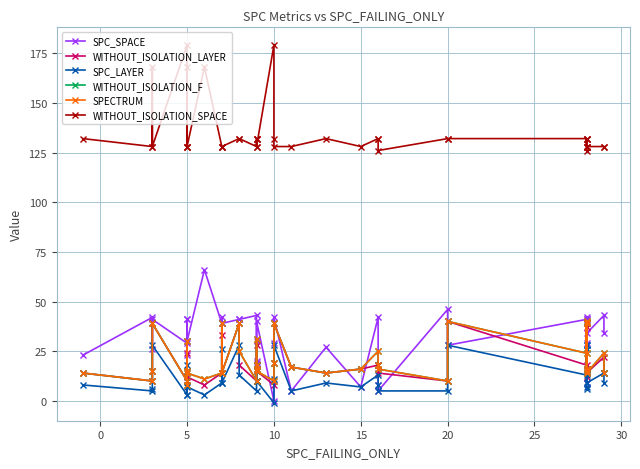

What is the difference between the maximum and minimum values in the WITHOUT_ISOLATION_F series?

32